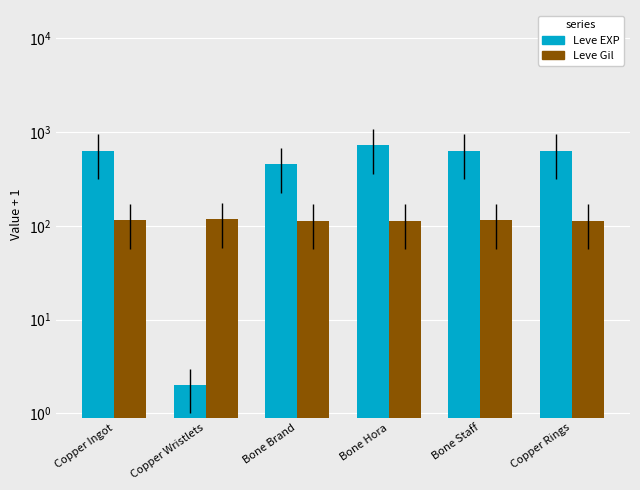

What is the difference between the Leve EXP values at Copper Ingot and Copper Wristlets?

629